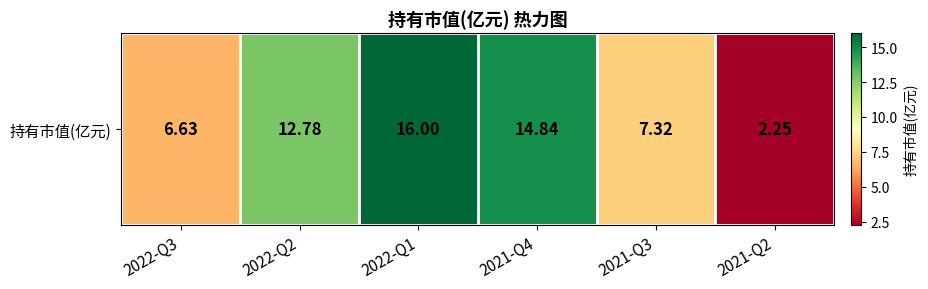

Rank the categories by value from highest to lowest.

2022-Q1, 2021-Q4, 2022-Q2, 2021-Q3, 2022-Q3, 2021-Q2